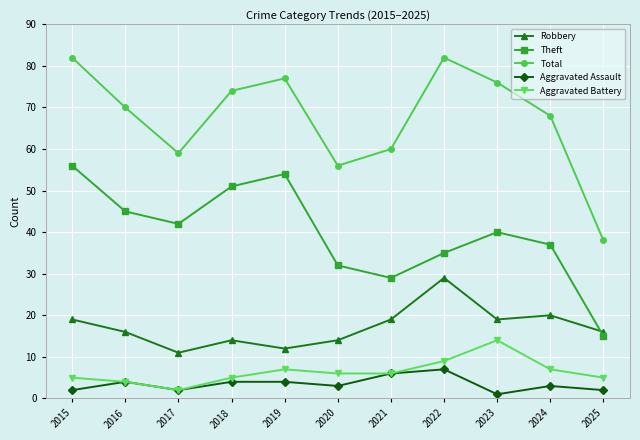

Rank the categories by Theft value from lowest to highest.

2025, 2021, 2020, 2022, 2024, 2023, 2017, 2016, 2018, 2019, 2015